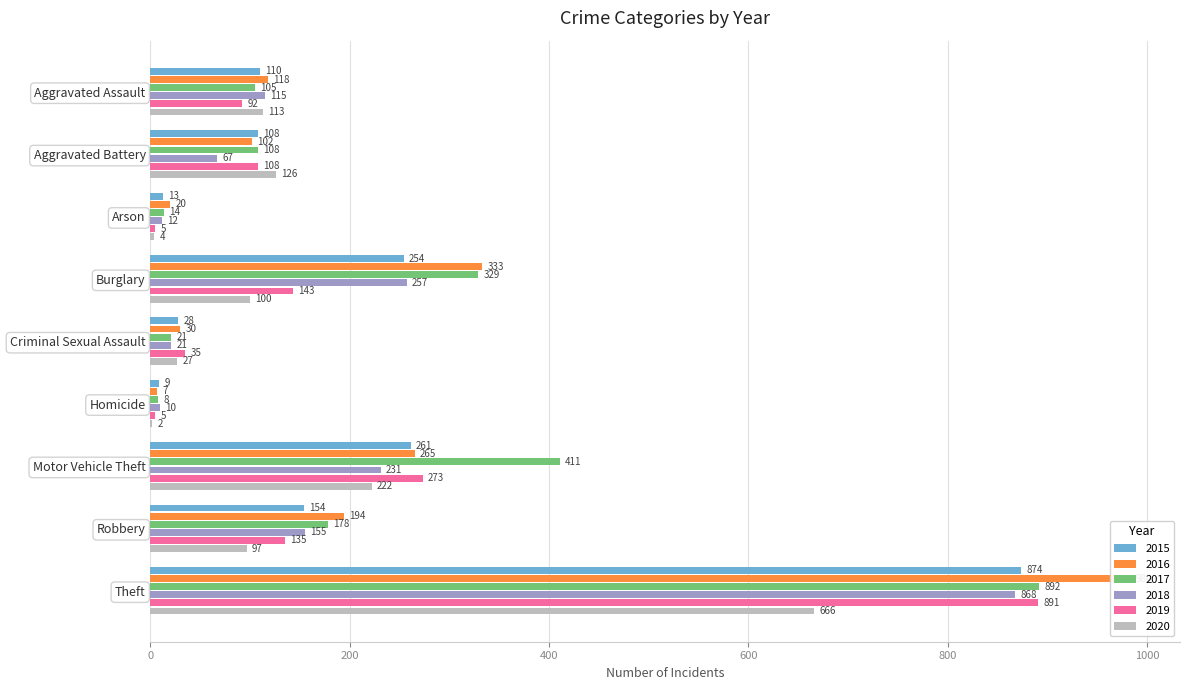

Reading right to left, extract all data points from this chart.

2015: 874	154	261	9	28	254	13	108	110
2016: 984	194	265	7	30	333	20	102	118
2017: 892	178	411	8	21	329	14	108	105
2018: 868	155	231	10	21	257	12	67	115
2019: 891	135	273	5	35	143	5	108	92
2020: 666	97	222	2	27	100	4	126	113